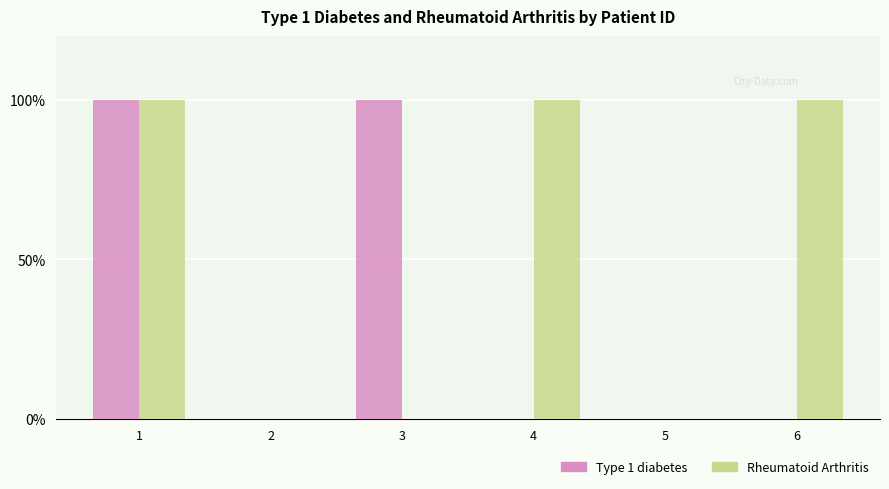

What are all the series names shown in the legend?

Type 1 diabetes, Rheumatoid Arthritis